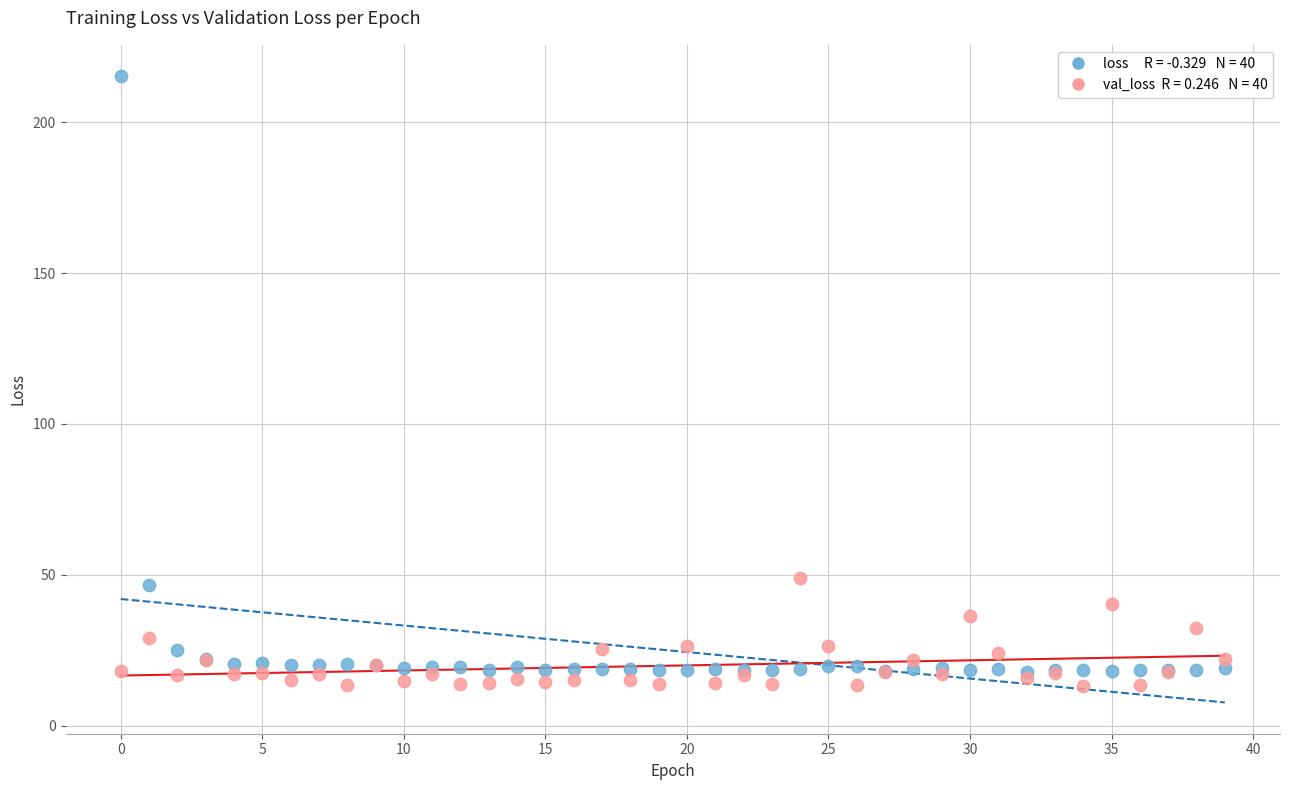

Across all series, what Y value is closest to 114?

49.0